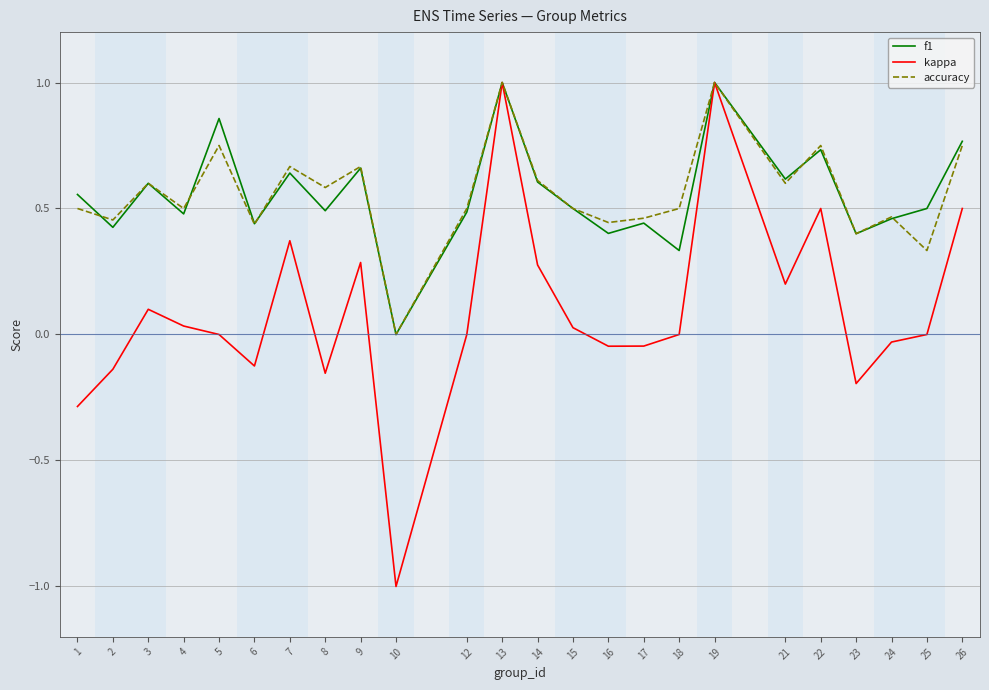

What is the maximum value for kappa?

1.0